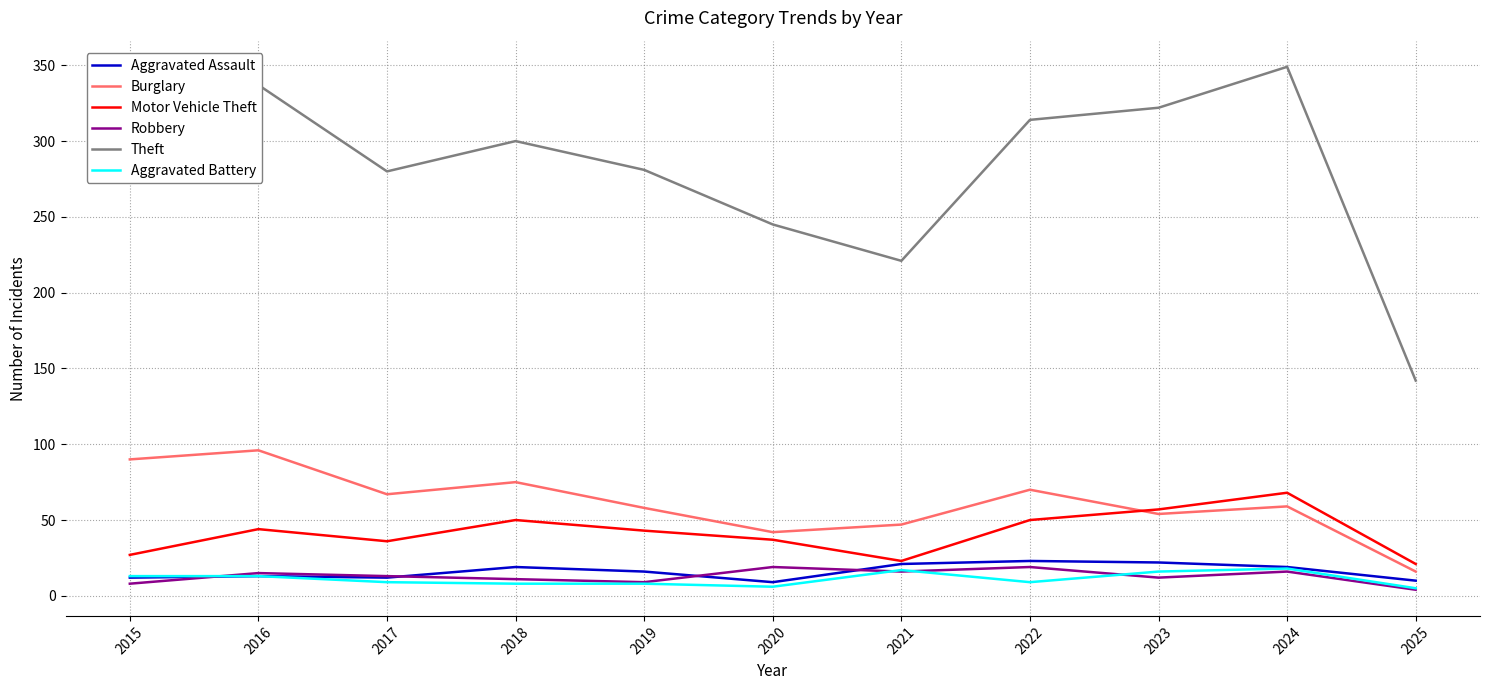

What is the difference between the second highest and minimum values in the Theft series?

195